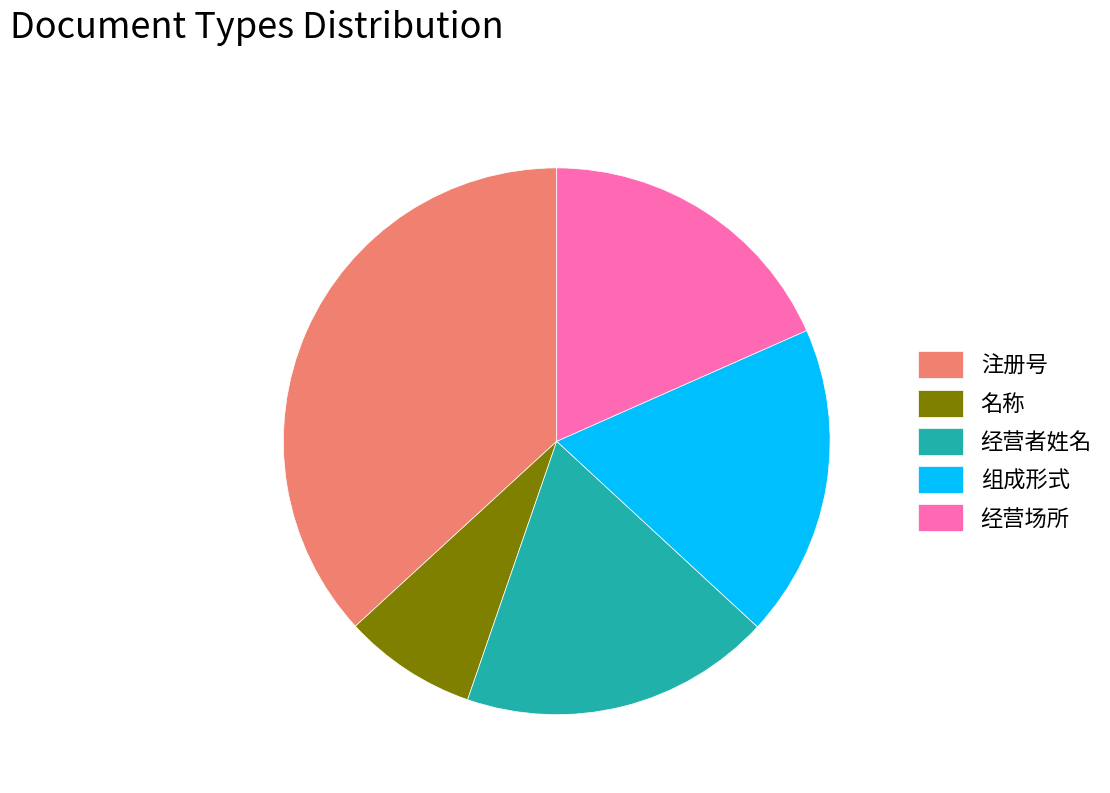

Do 组成形式 and 名称 together represent more than half of the pie?

No